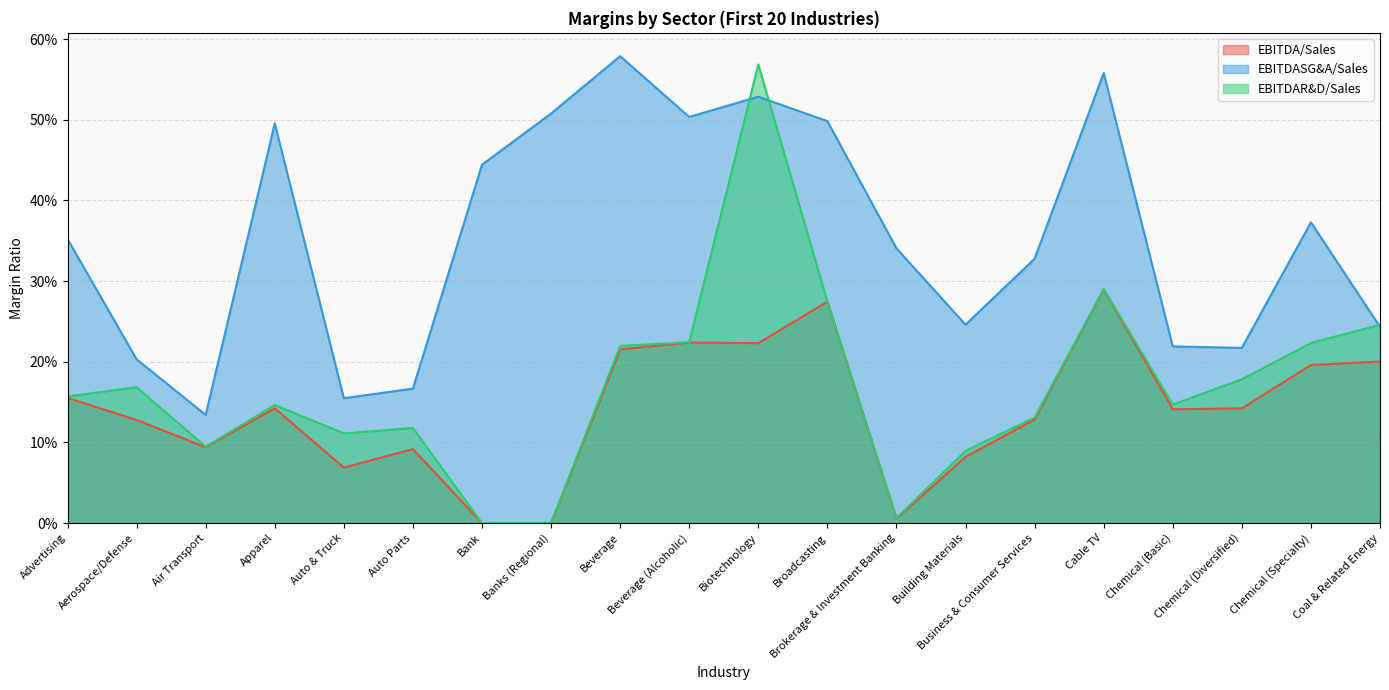

True or false: EBITDASG&A/Sales has a value of 0.2 at Advertising.

False